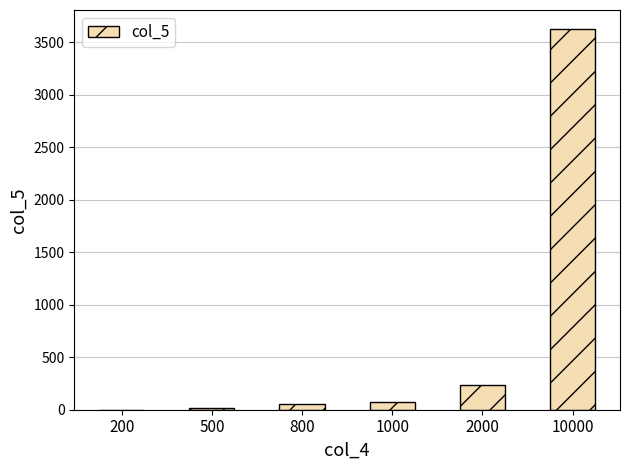

The value at 2000 is 240.1. True or false?

True